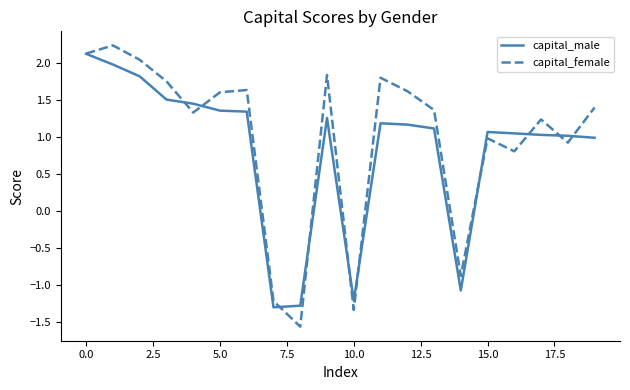

What is the greatest value displayed?

2.2